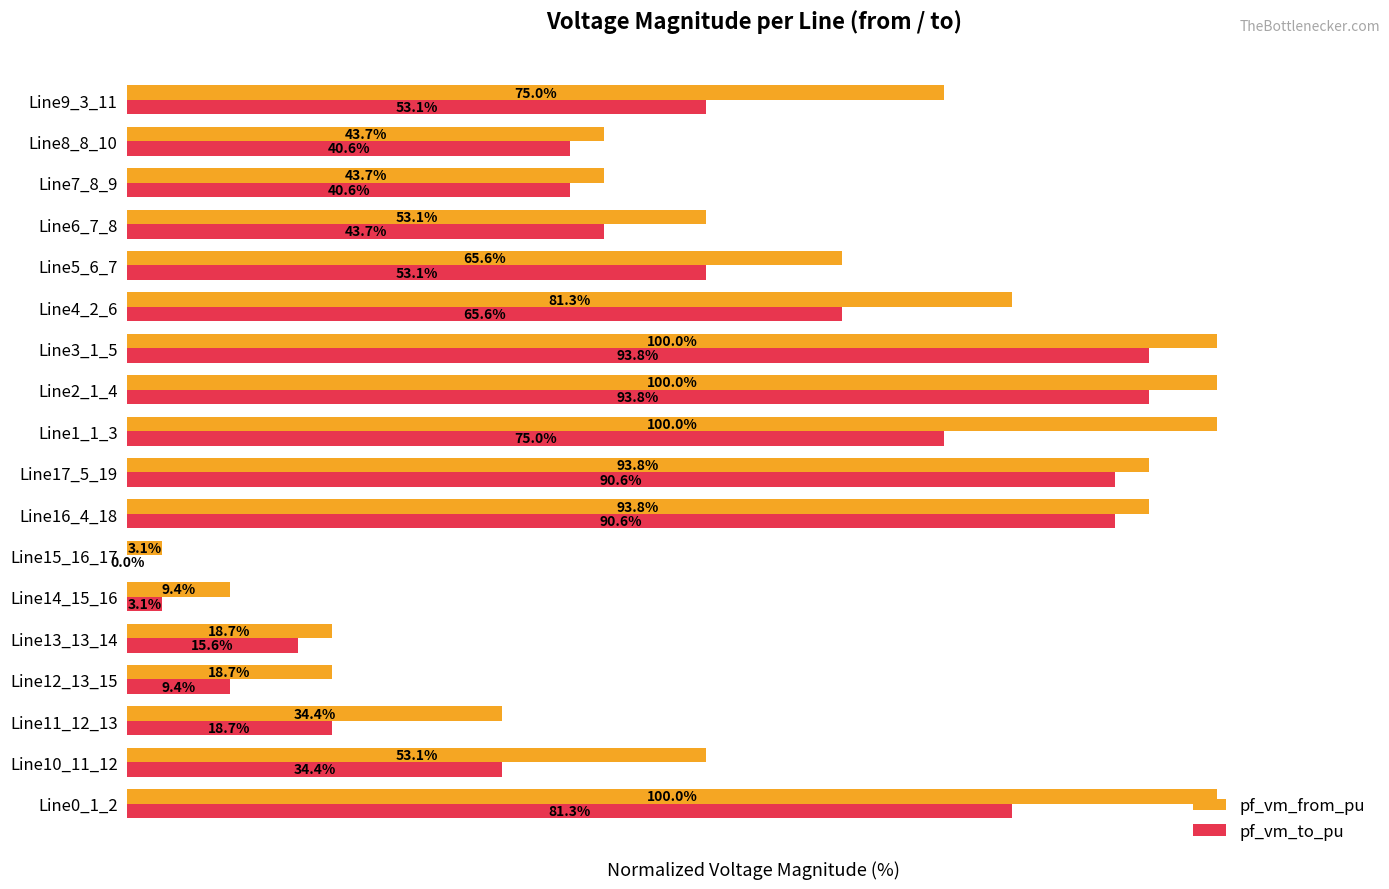

Is the value of pf_vm_to_pu at Line16_4_18 greater than the value of pf_vm_from_pu at Line7_8_9?

Yes